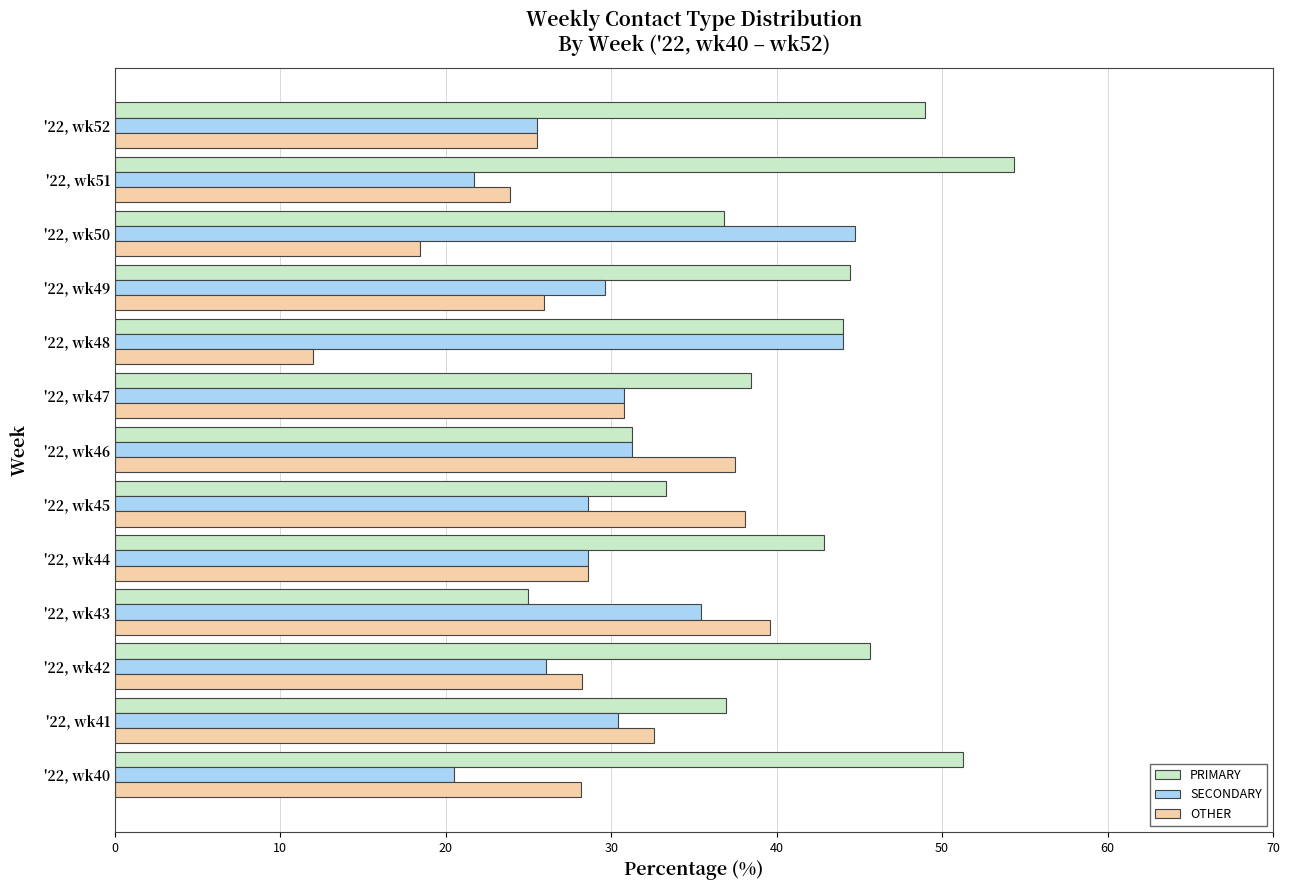

What are all the series names shown in the legend?

PRIMARY, SECONDARY, OTHER